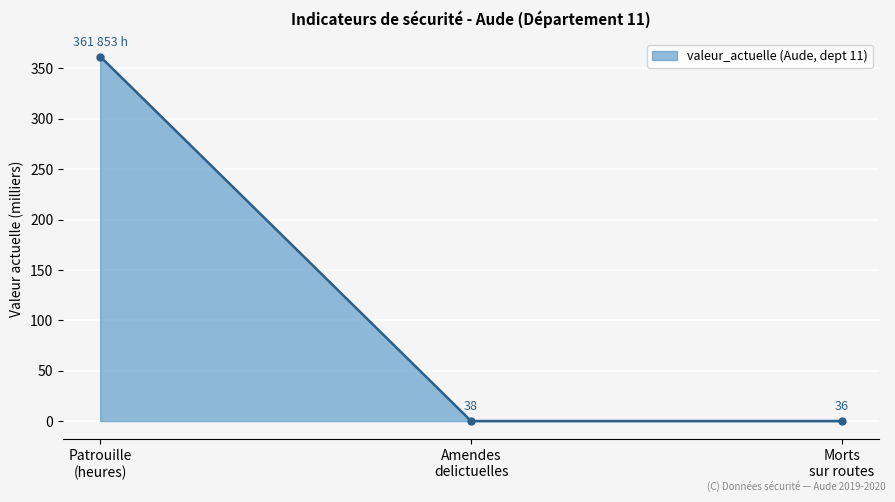

What is the label of the 2nd point from the left?

Amendes
delictuelles